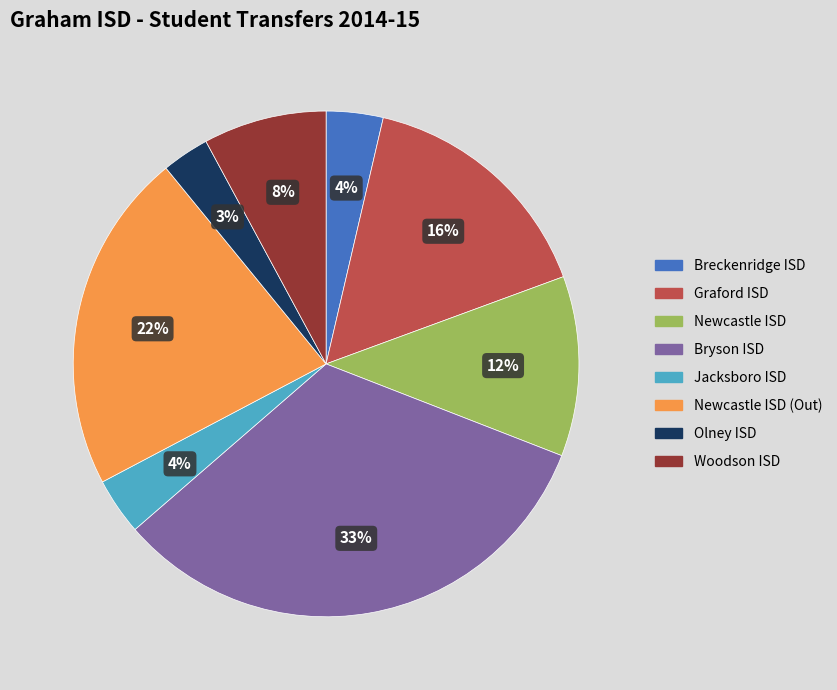

Do Graford ISD and Breckenridge ISD together represent more than half of the pie?

No